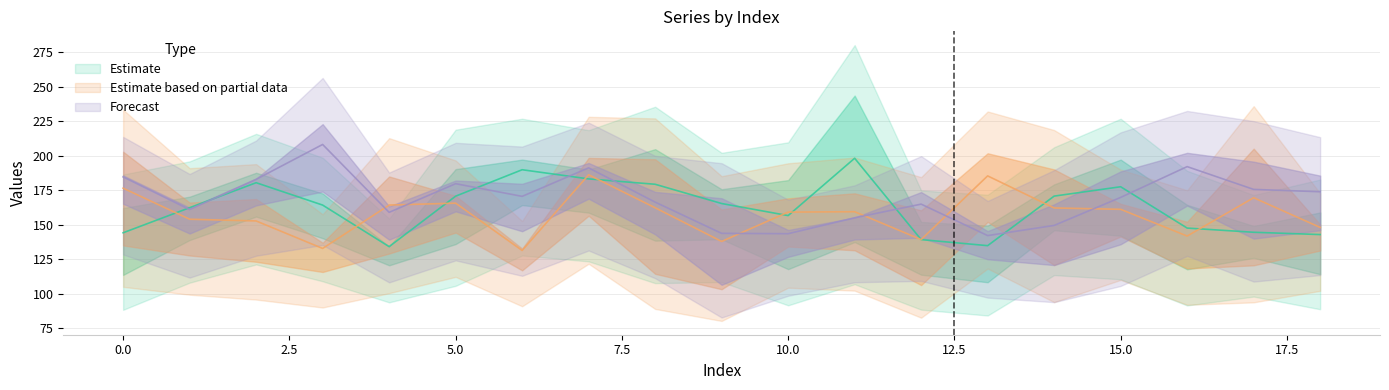

At how many categories does at least one series exceed 232?

1